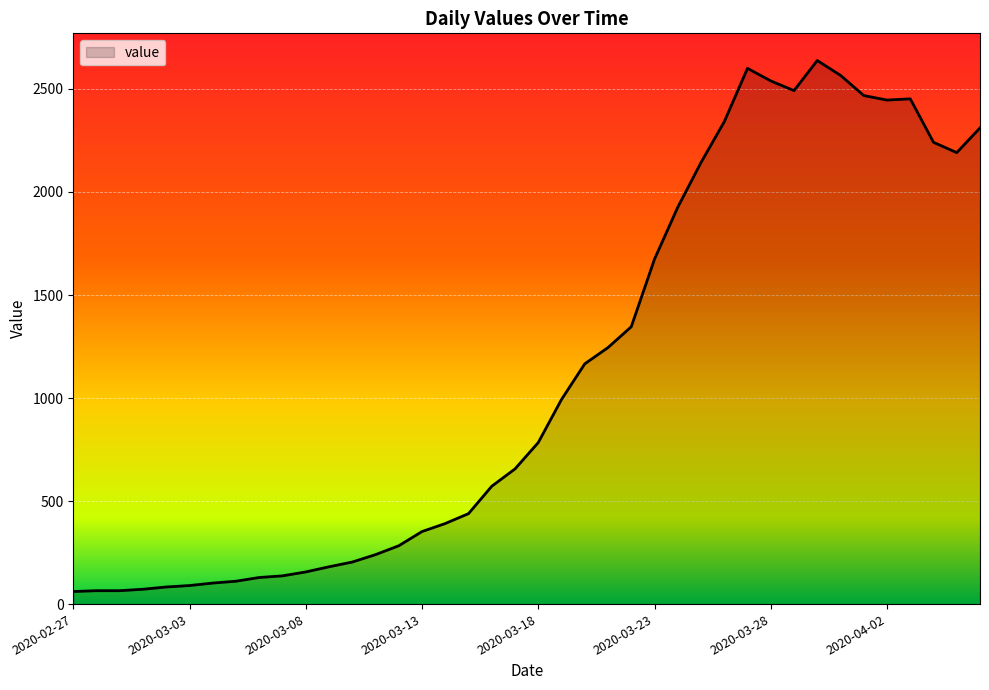

What is the greatest value displayed?

2638